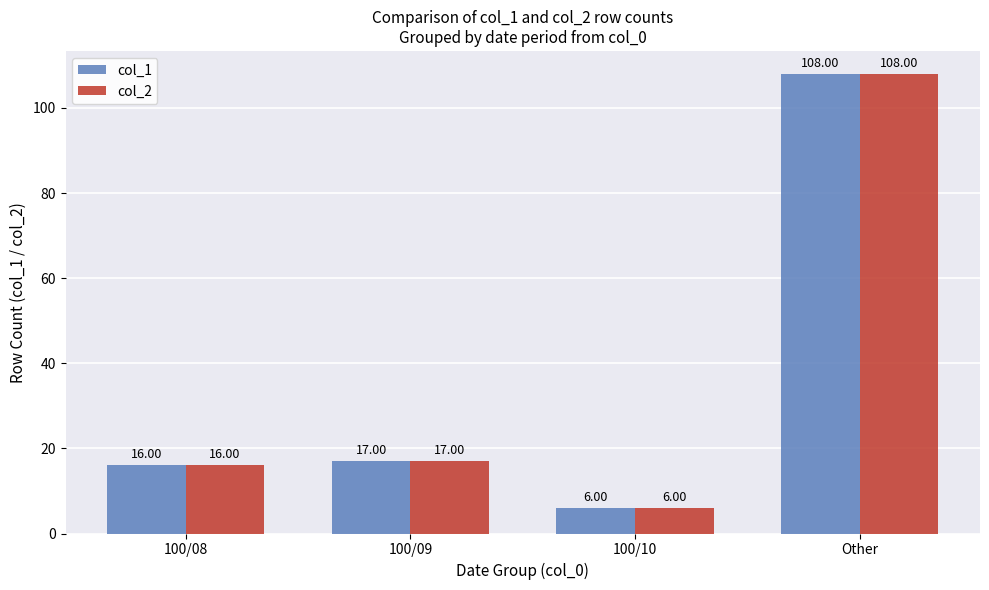

What is the sum of the col_1 values at 100/08 and Other?

124